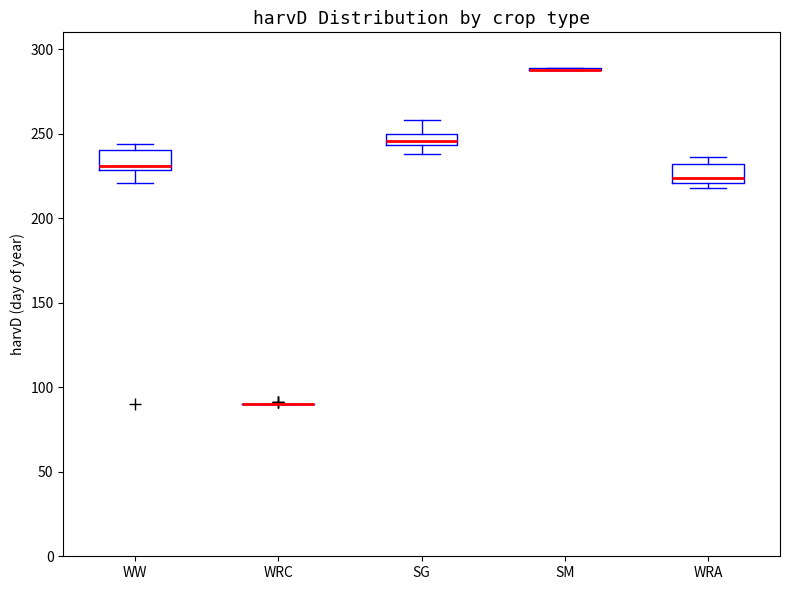

Where does the lower whisker of the box for WW end on the y-axis? The values are not printed on the chart, so give them approximately, as read against the axis.

220